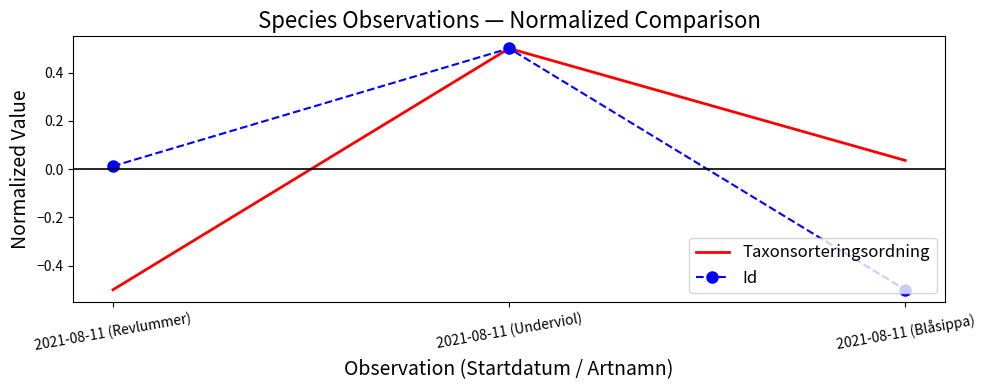

How many negative values does the Id series have?

1